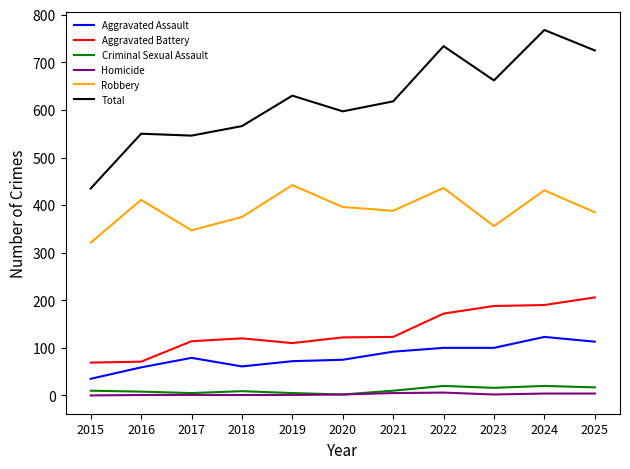

List the series in order of their peak value, highest first.

Total, Robbery, Aggravated Battery, Aggravated Assault, Criminal Sexual Assault, Homicide